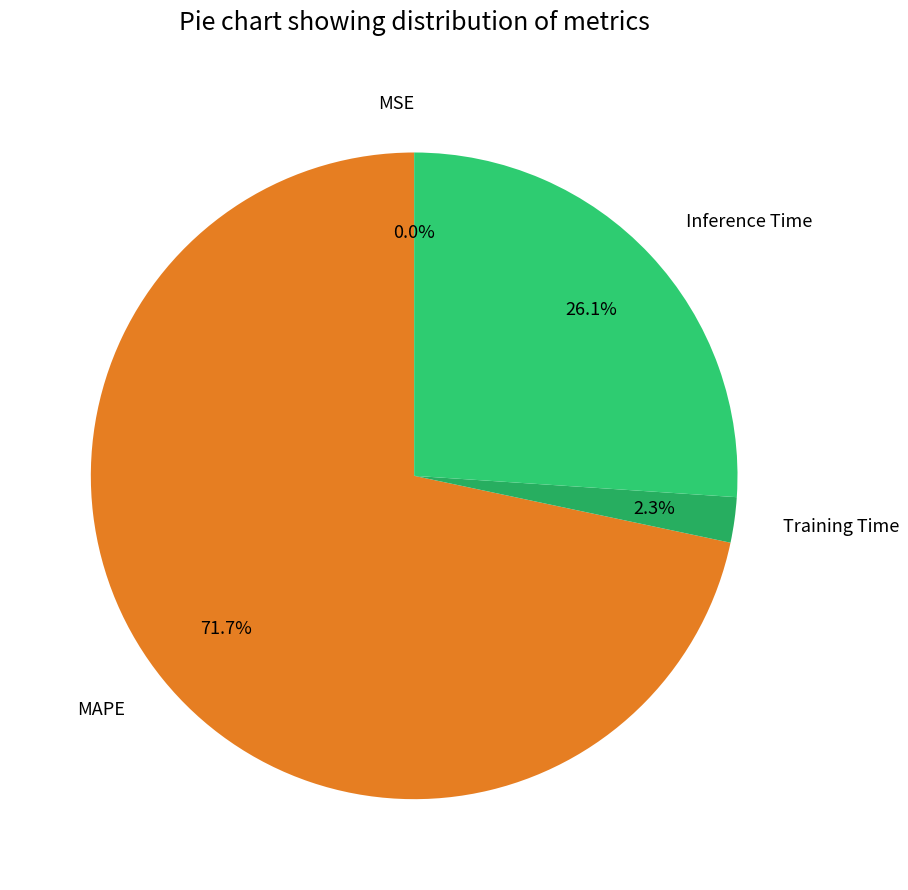

Between Training Time and MAPE, which is larger?

MAPE